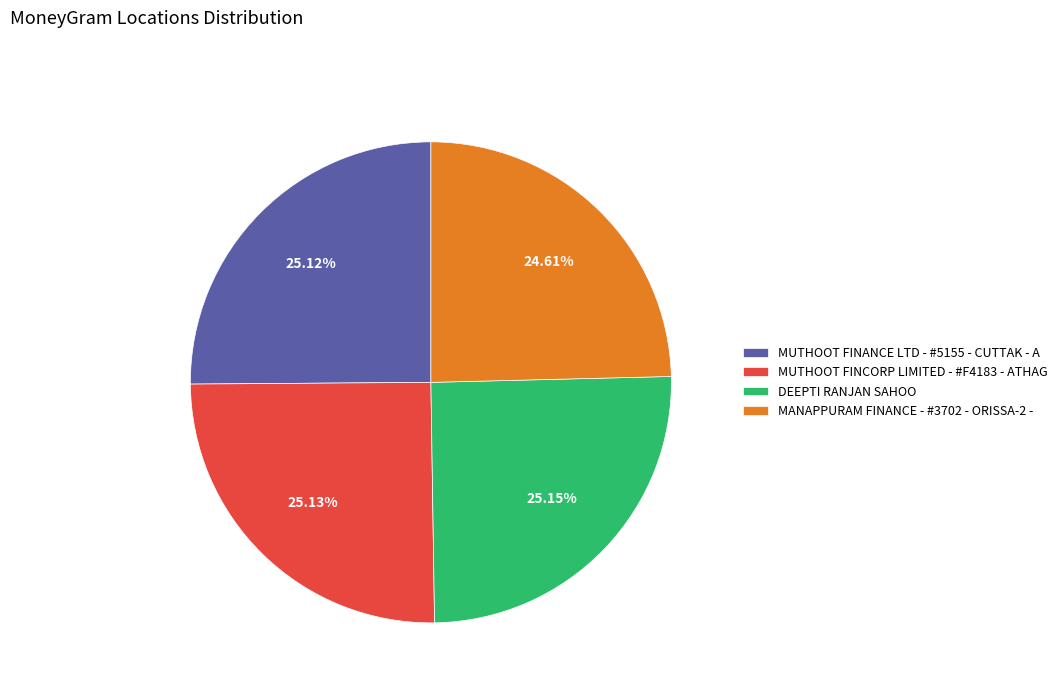

What is the total percentage of MUTHOOT FINANCE LTD - #5155 - CUTTAK - A and MUTHOOT FINCORP LIMITED - #F4183 - ATHAG?

50.2%